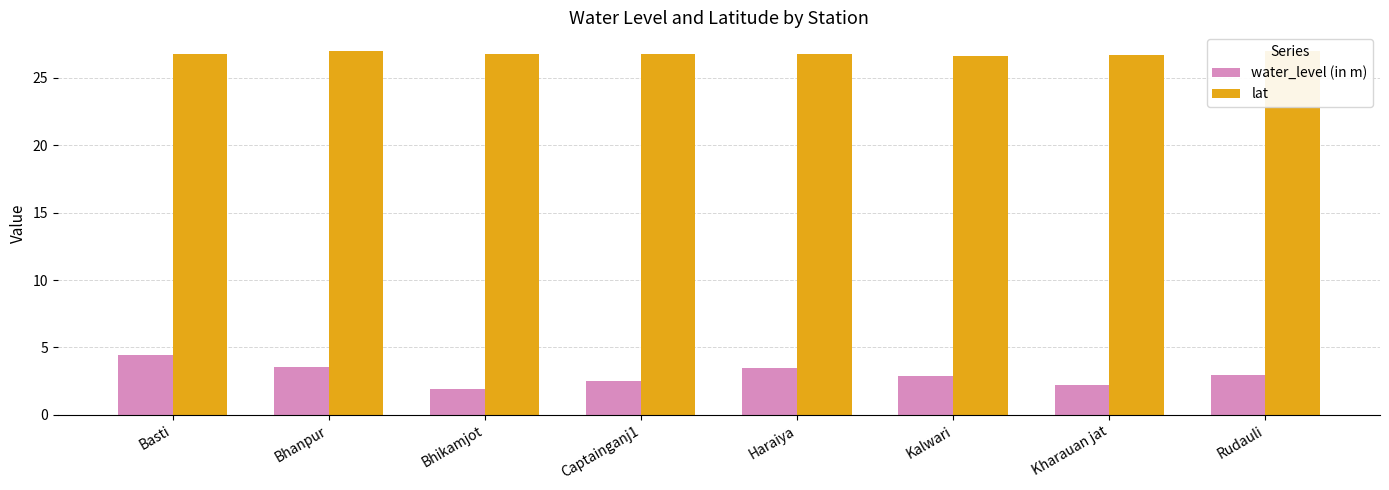

What is the sum of the lat values at Rudauli and Kalwari?

53.7